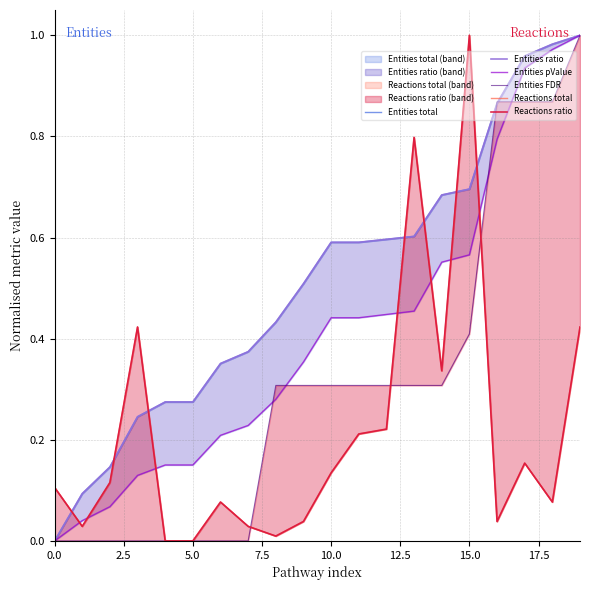

What is the total value across all series at 17?

4.0